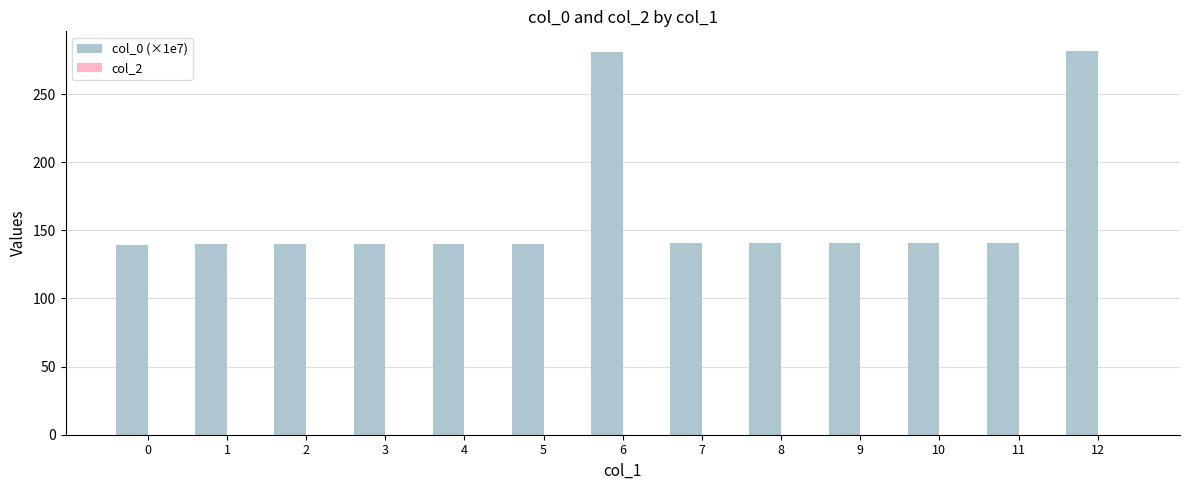

How many data points does each series have?

13